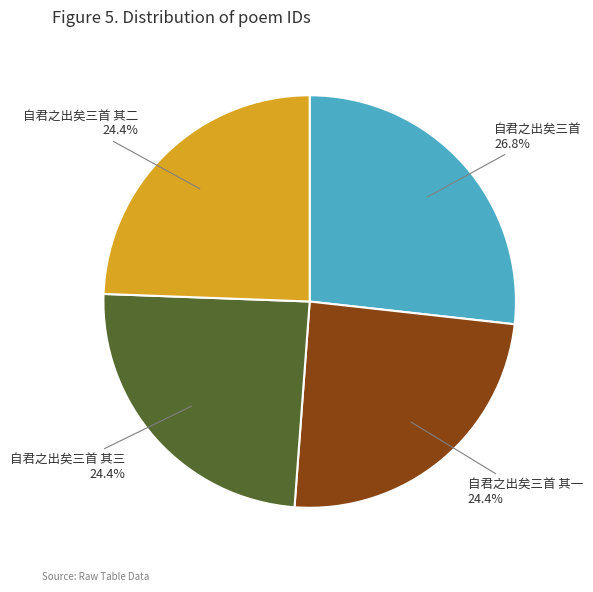

Does 自君之出矣三首 其一 account for over 50% of the chart?

No